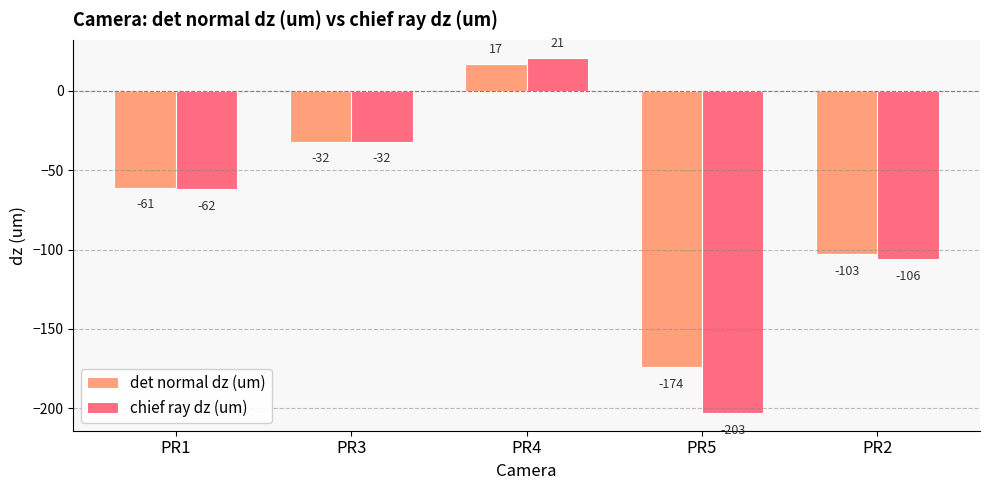

What is the spread (max minus min) of values at PR4?

4